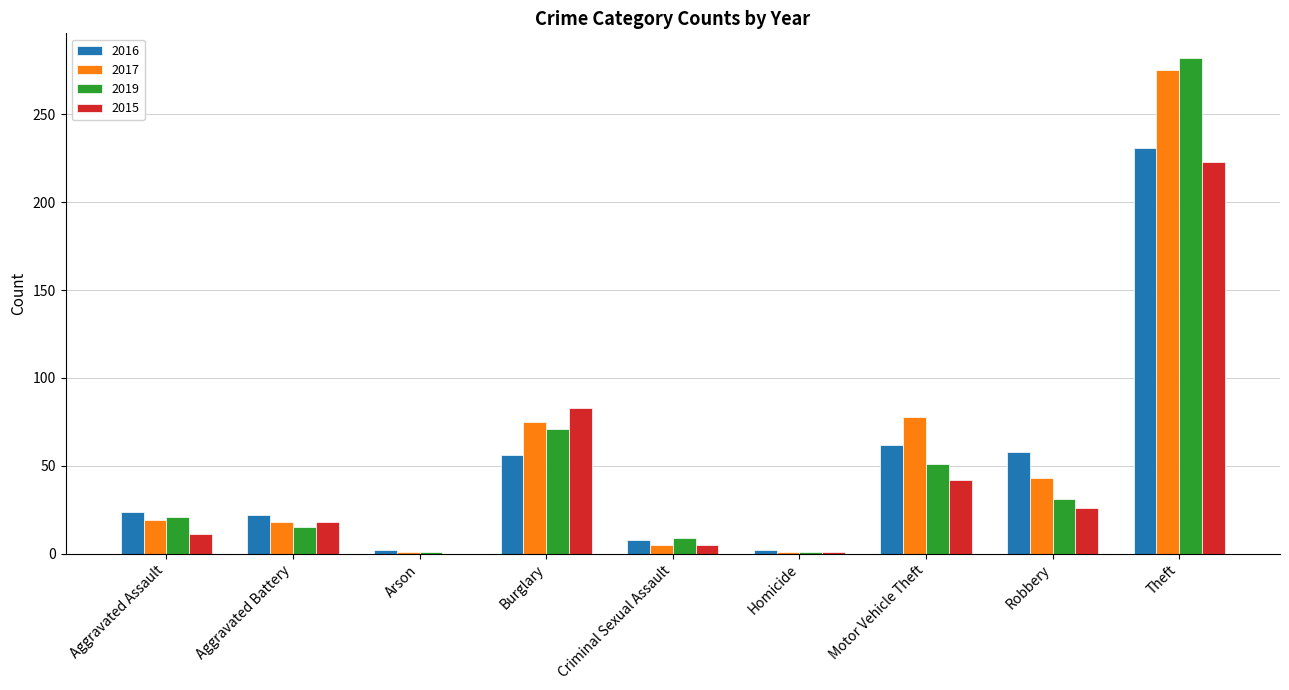

How many groups of bars are there?

9